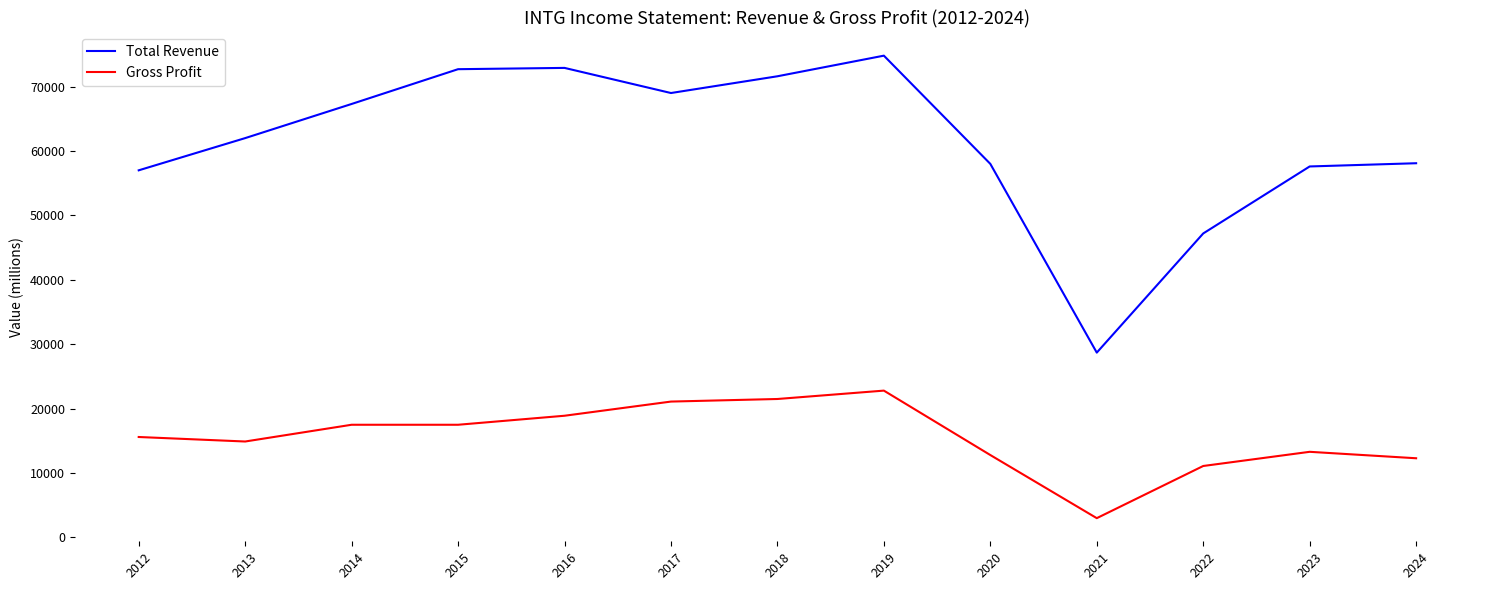

What is the total value across all series at 2022?

58300